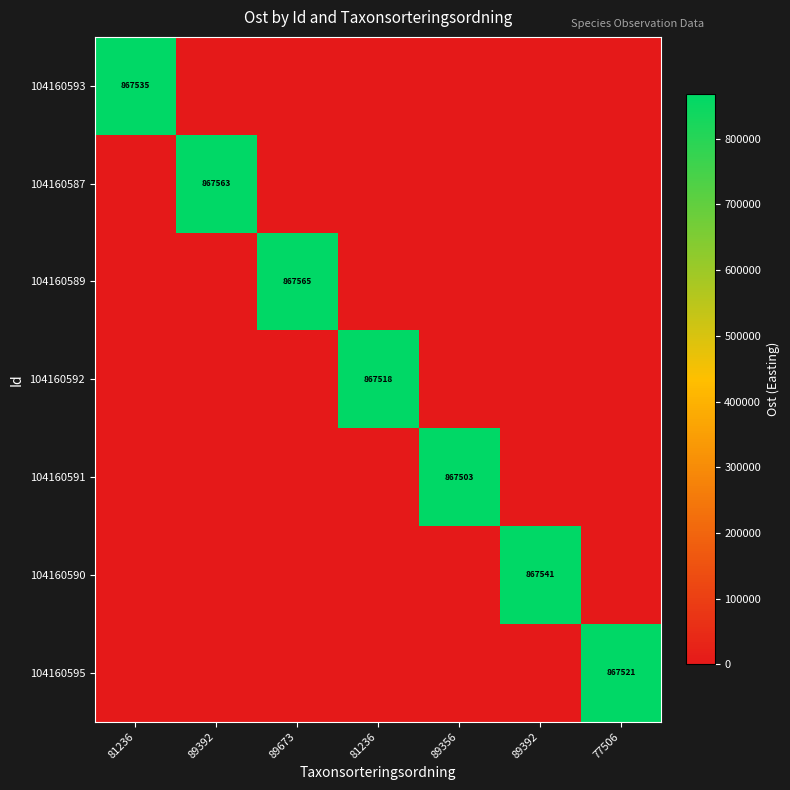

At which category is the sum across all series the highest?

89673